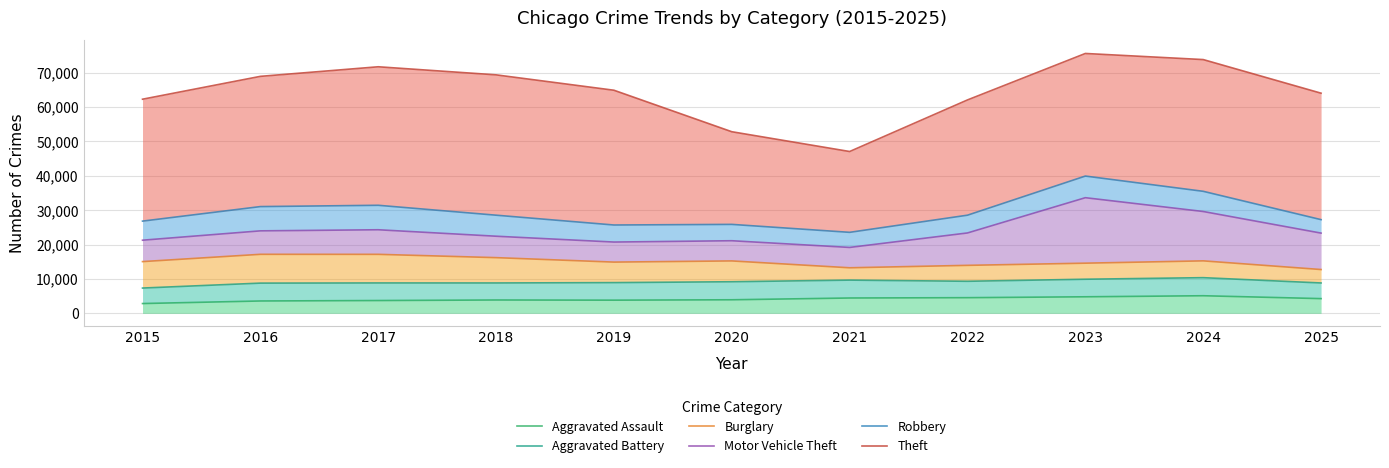

At which label is Robbery closest to 31733?

2017